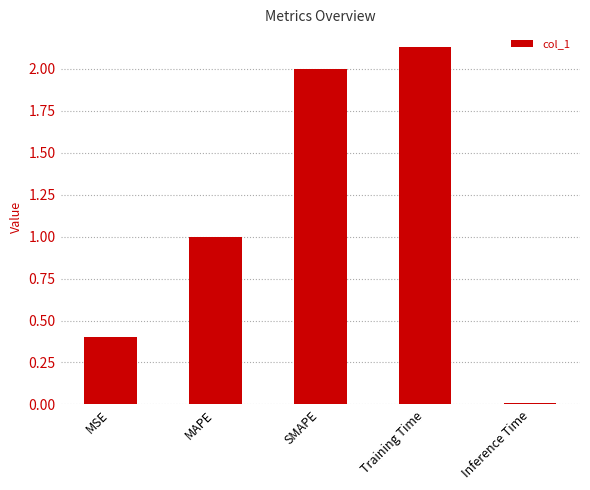

How many series are shown in this chart?

1